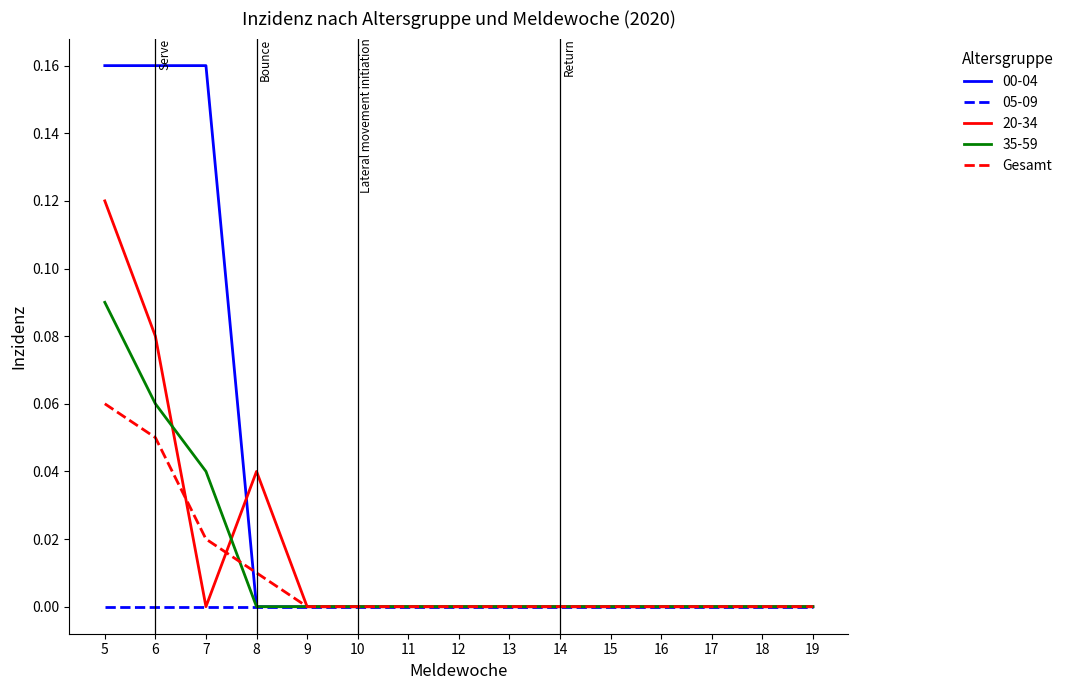

Rank the series by their maximum value, from highest to lowest.

00-04, 20-34, 35-59, Gesamt, 05-09